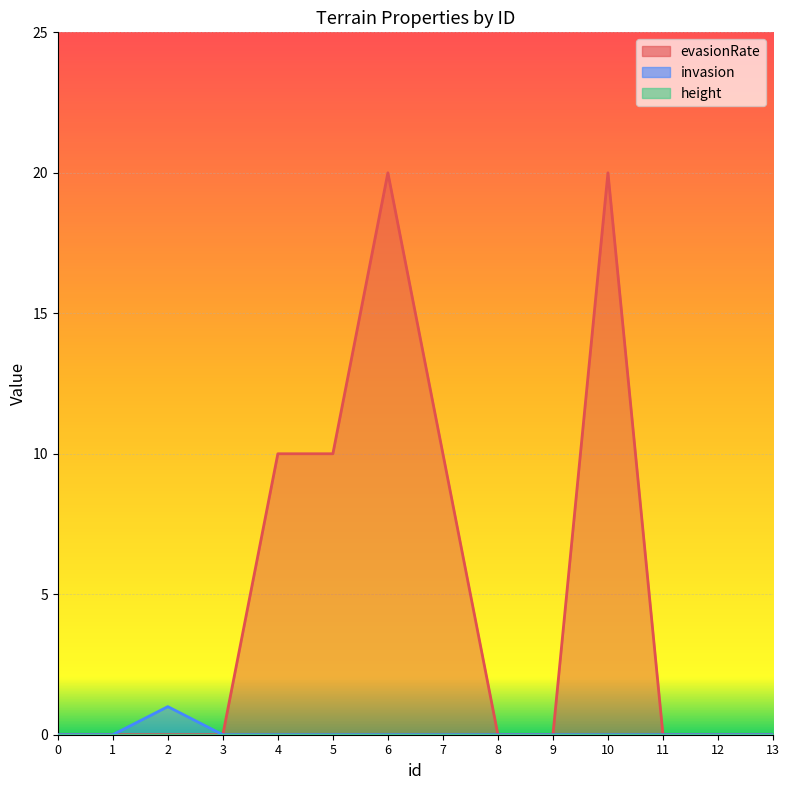

What is the spread (max minus min) of values at 5?

10